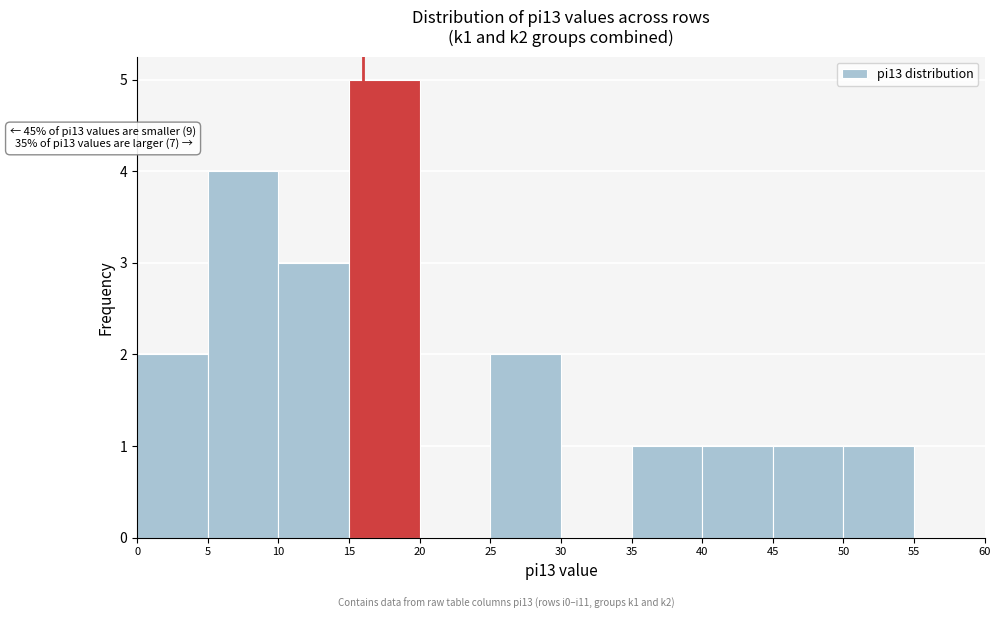

Which range on the x-axis has the tallest bar?

15 to 20